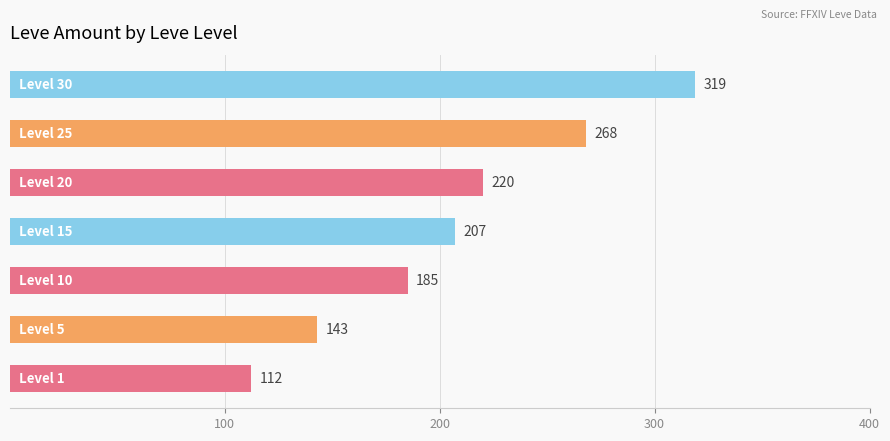

What is the difference between the maximum and minimum values?

207